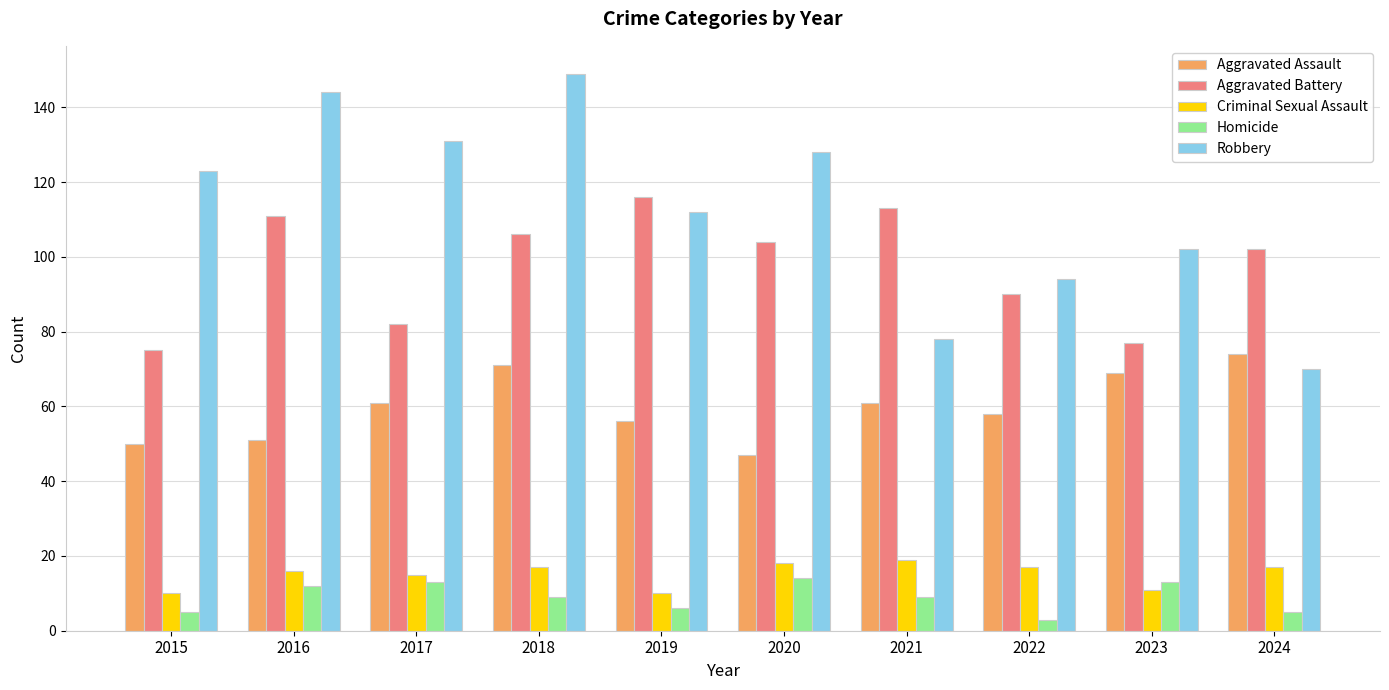

Which series has the largest range (max minus min)?

Robbery